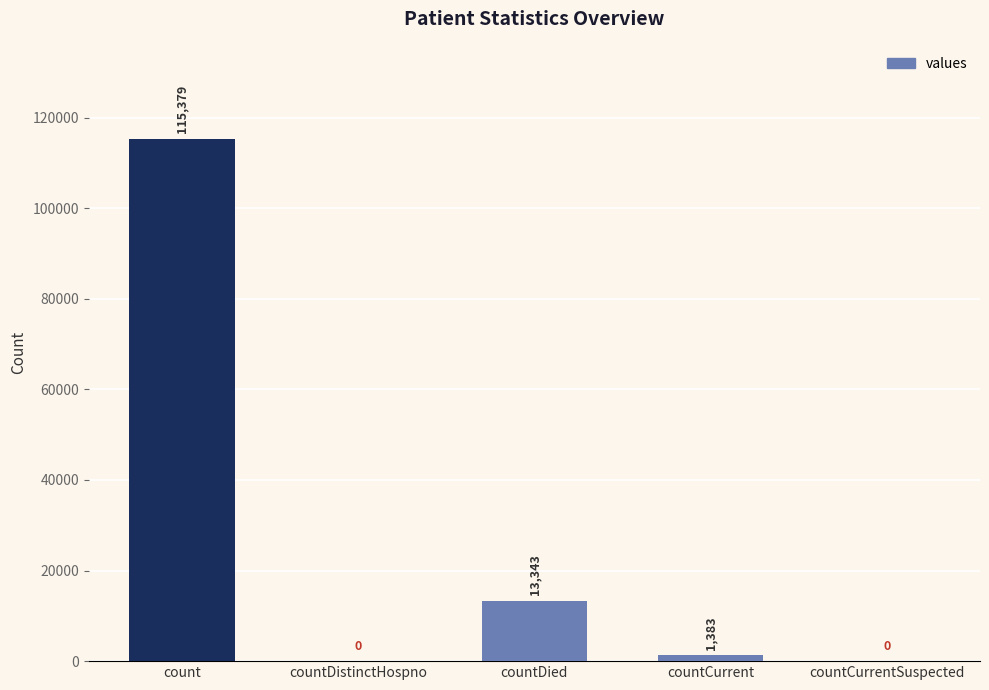

What is the sum of all values?

130105